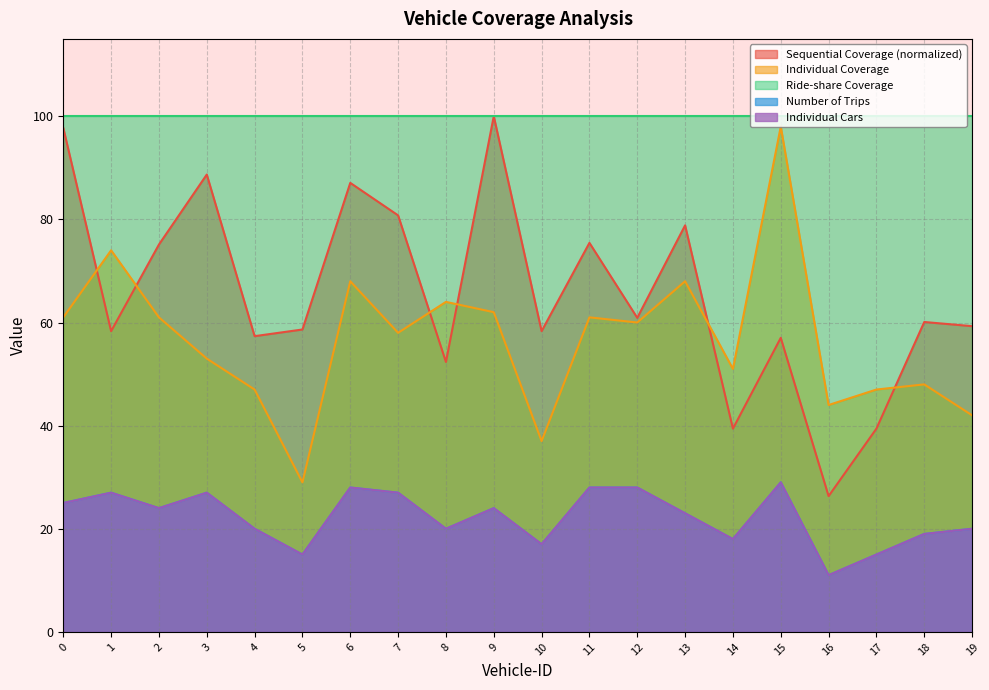

True or false: Sequential Coverage and Number of Trips cross at least once.

False